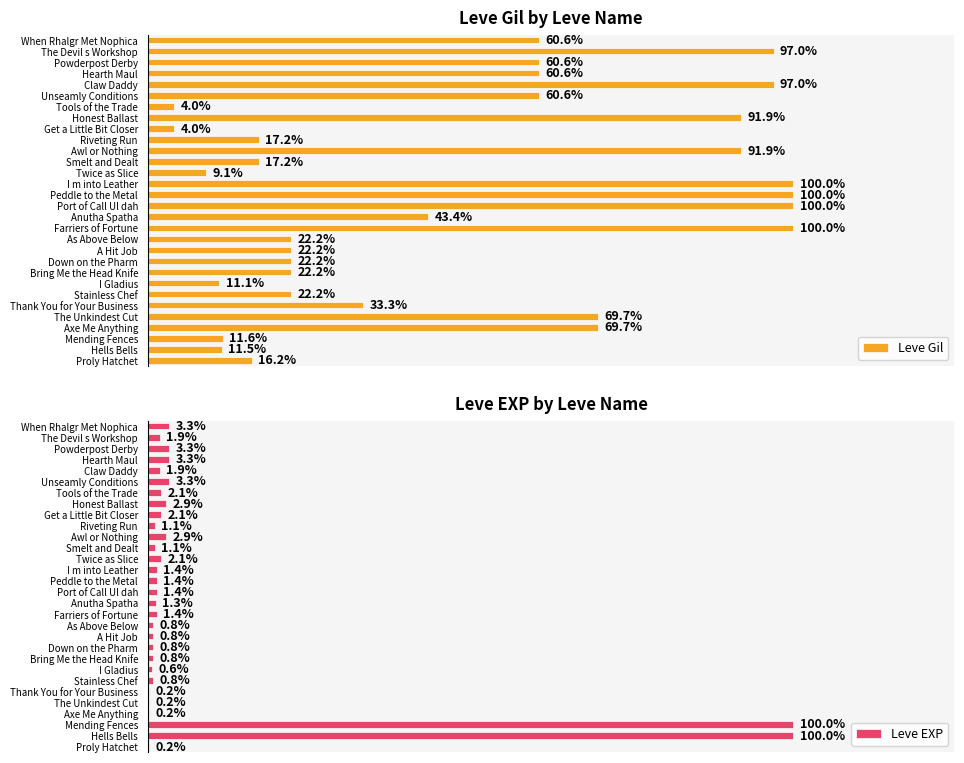

How many categories are shown in the chart?

30